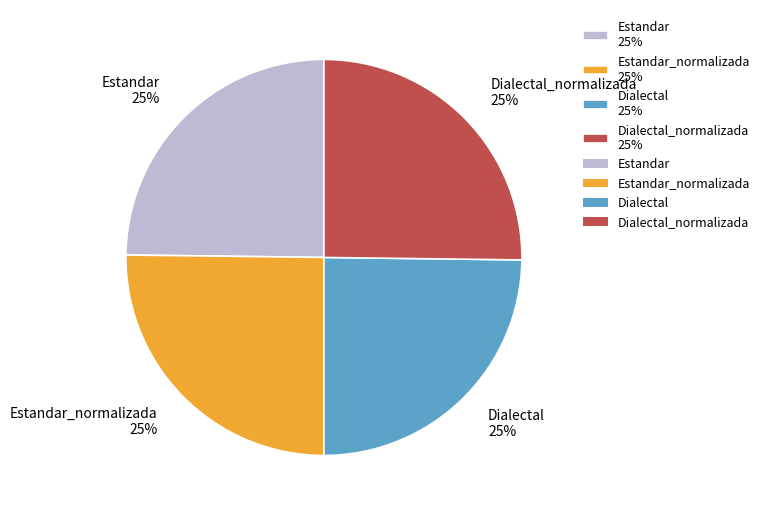

What percentage is the Estandar_normalizada 25% slice, to the nearest percent?

25%